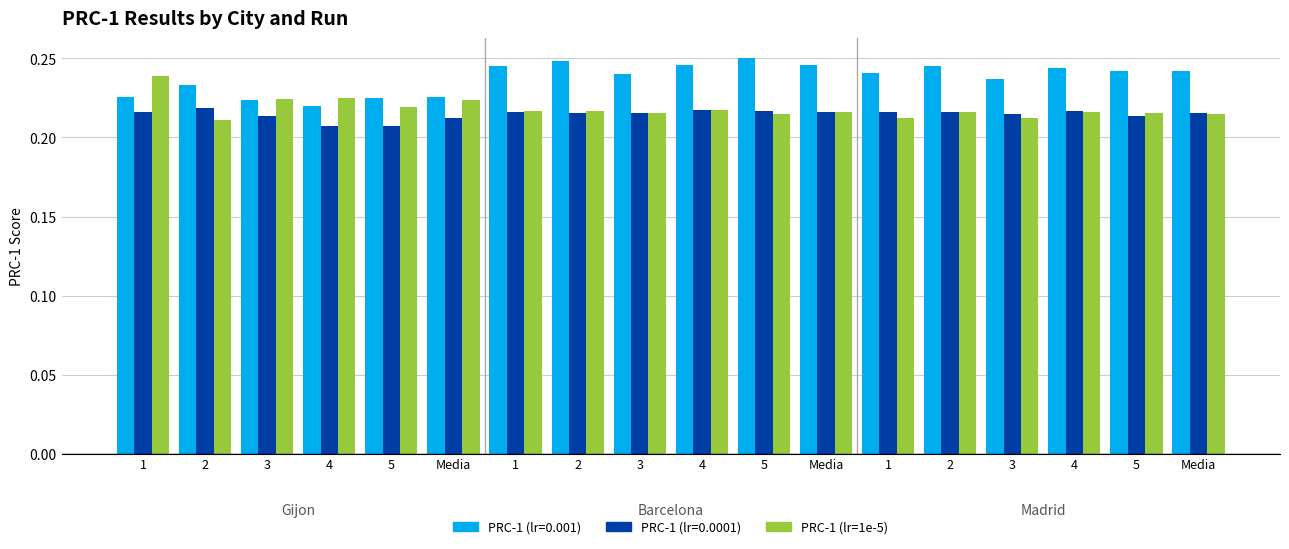

Are the bars grouped side by side (vs. stacked)?

Yes